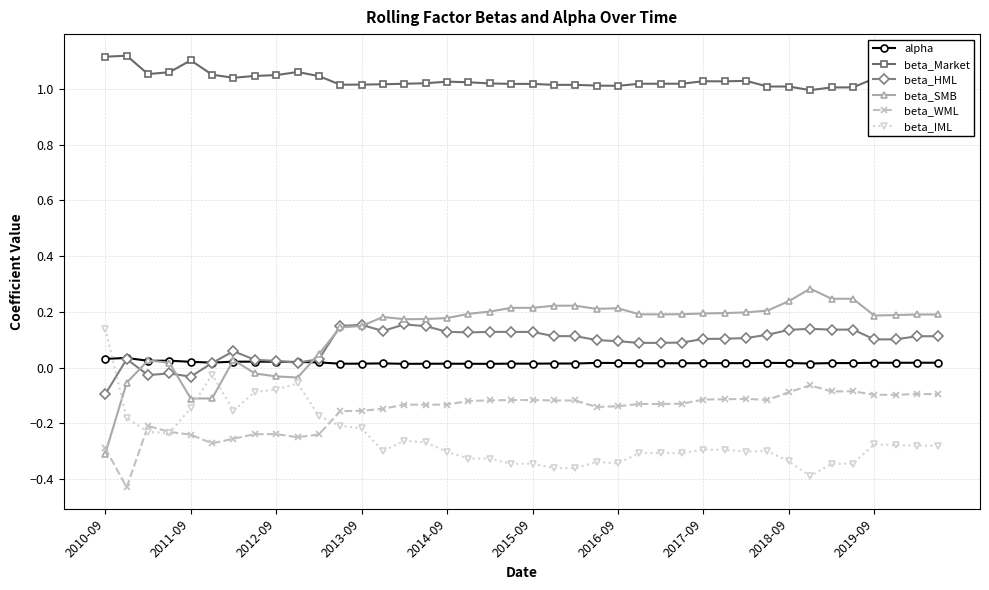

True or false: beta_SMB has more than 1 points higher than both neighbors.

True